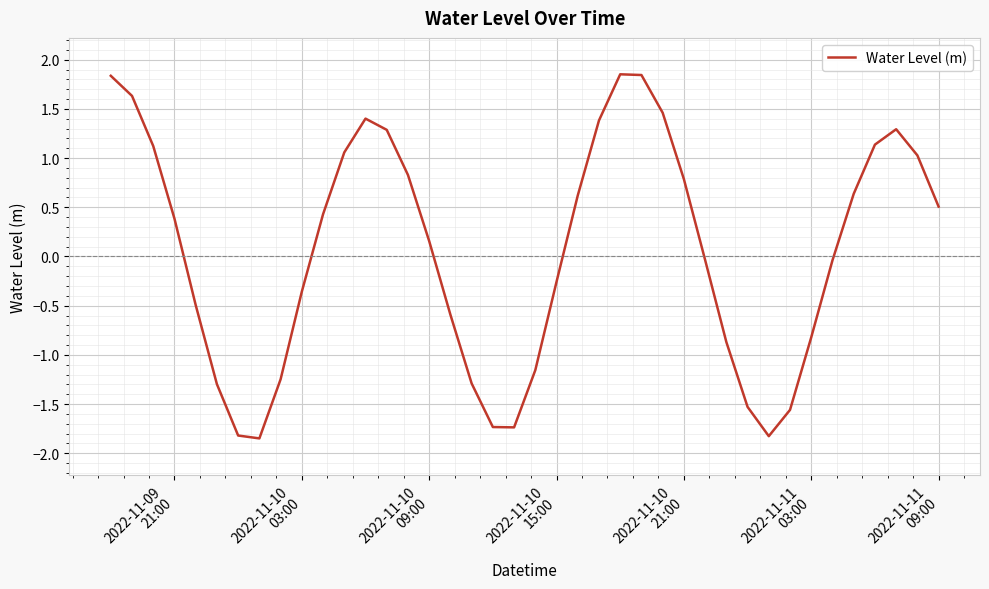

What is the difference between the maximum and minimum values?

3.7